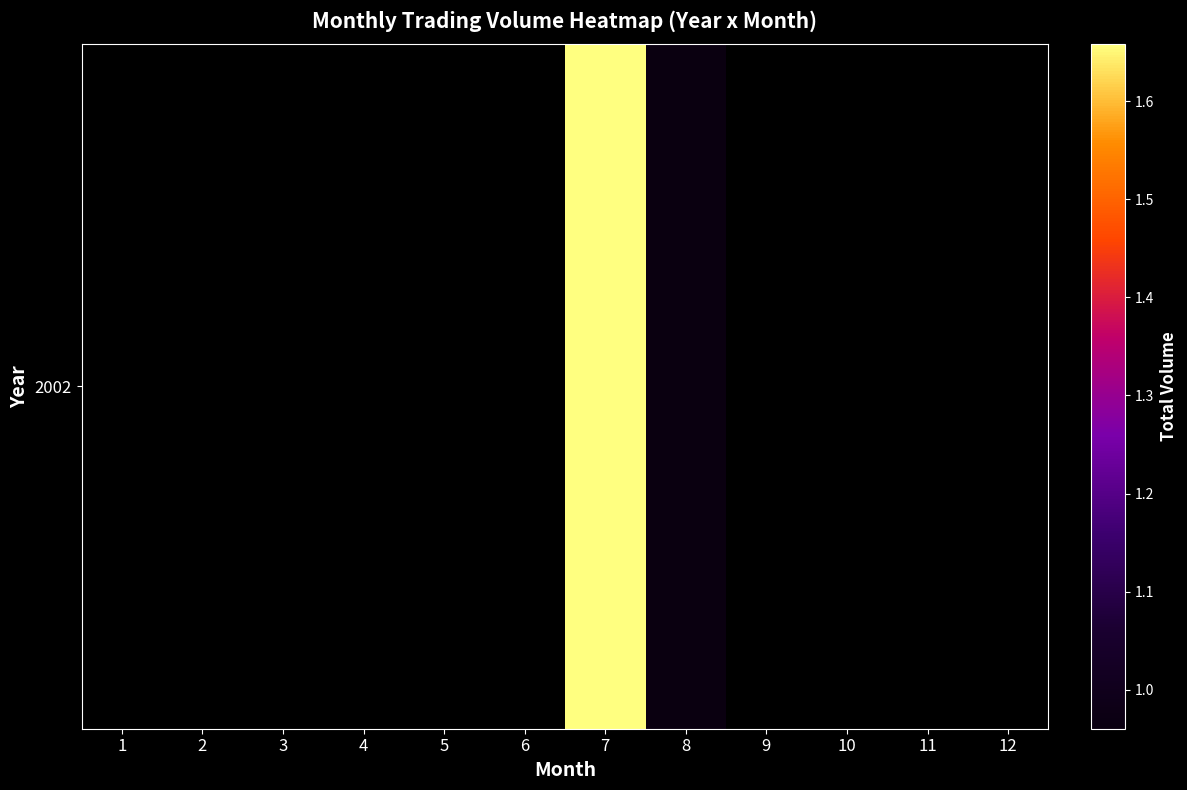

Rank the categories by value from lowest to highest.

8, 9, 10, 11, 12, 1, 2, 3, 4, 5, 6, 7